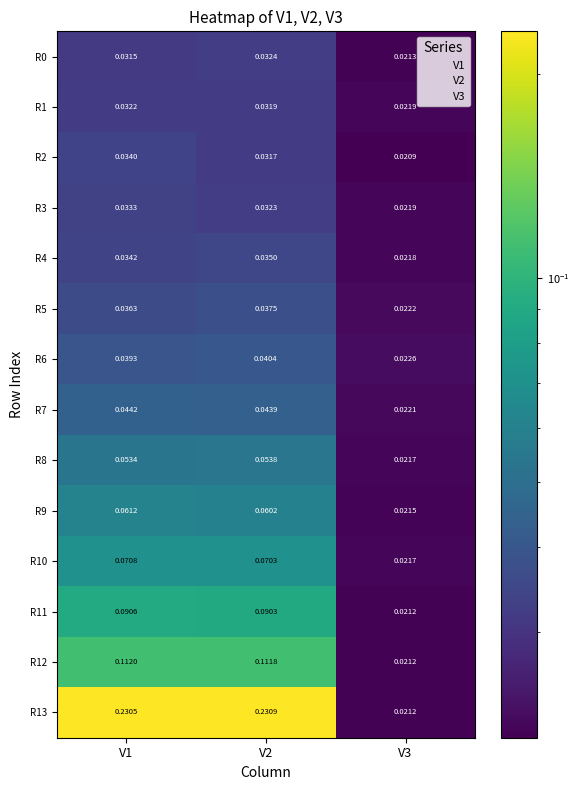

Is the value of R7 at V3 greater than the value of R10 at V3?

Yes